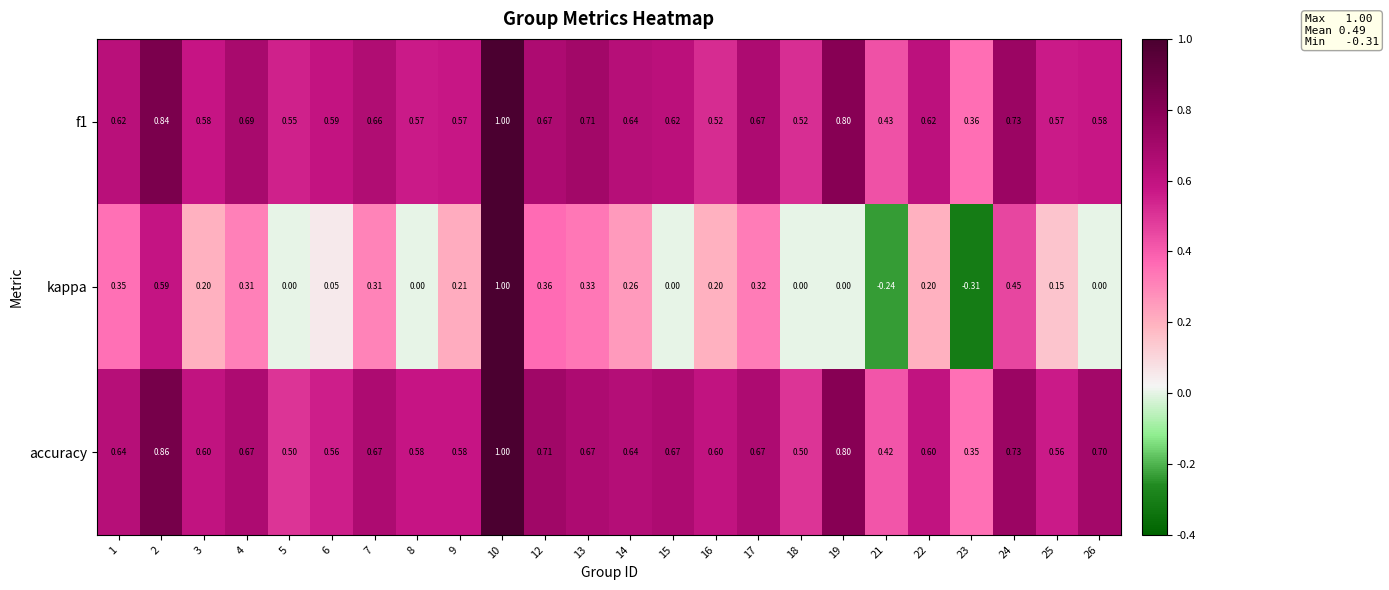

Which series changed the most between 10 and 12?

kappa